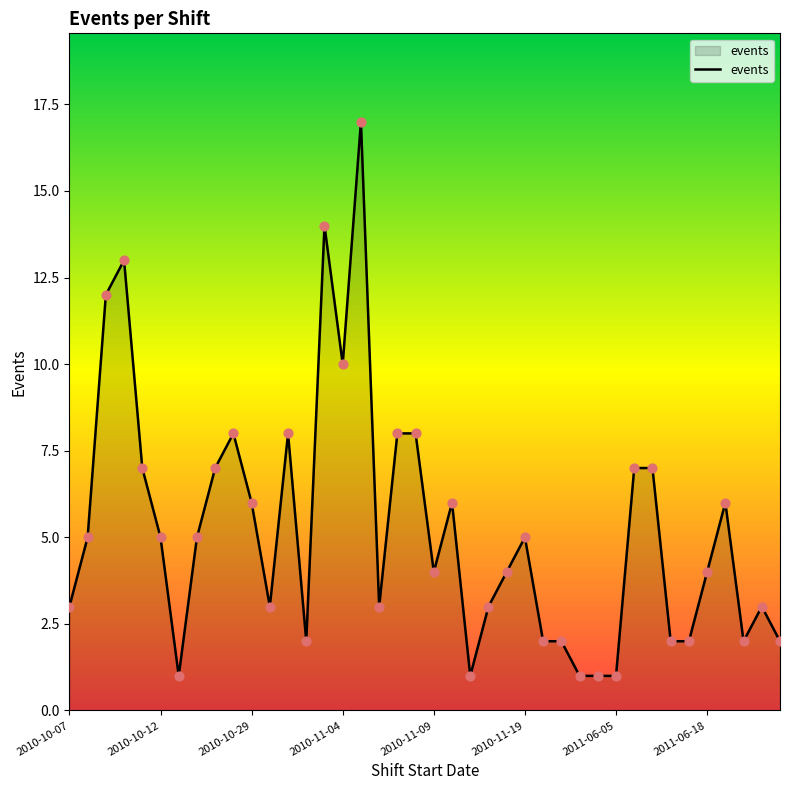

What is the difference between the maximum and minimum values?

16